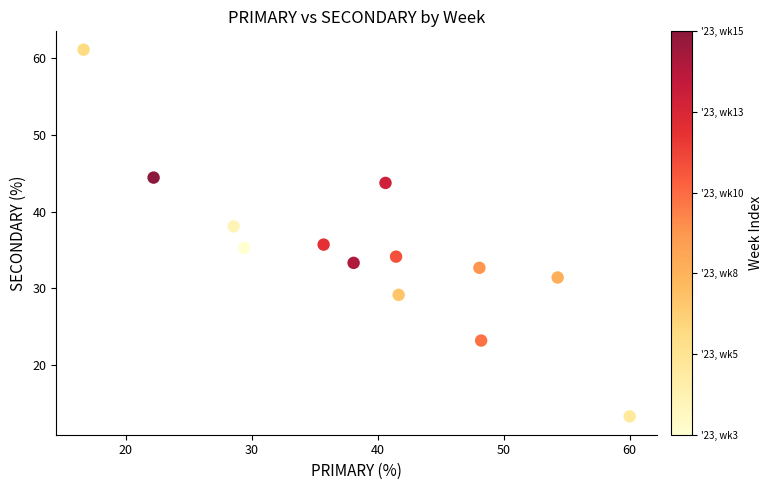

What is the range of Y values (max minus min)?

47.8